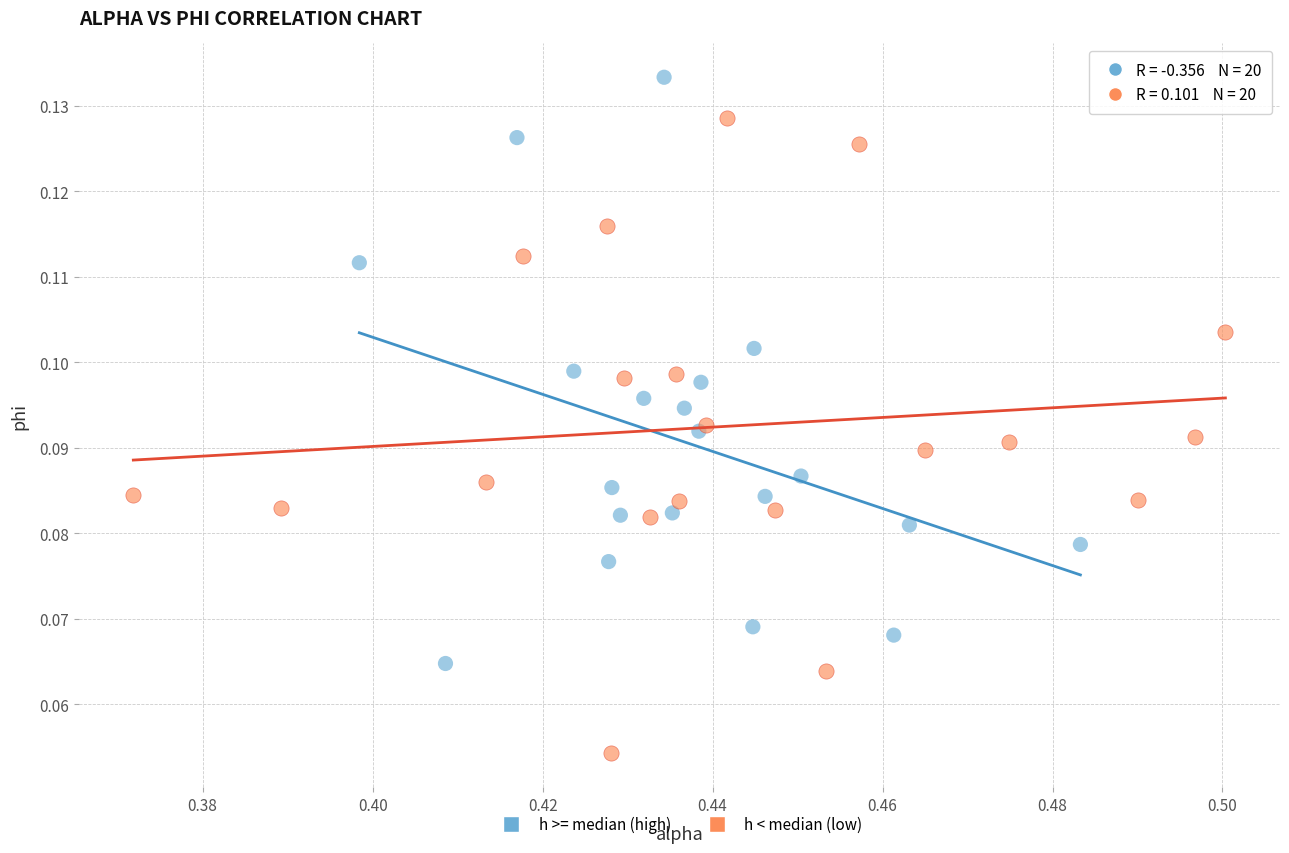

Which series contains the lowest Y value?

h < median (low)